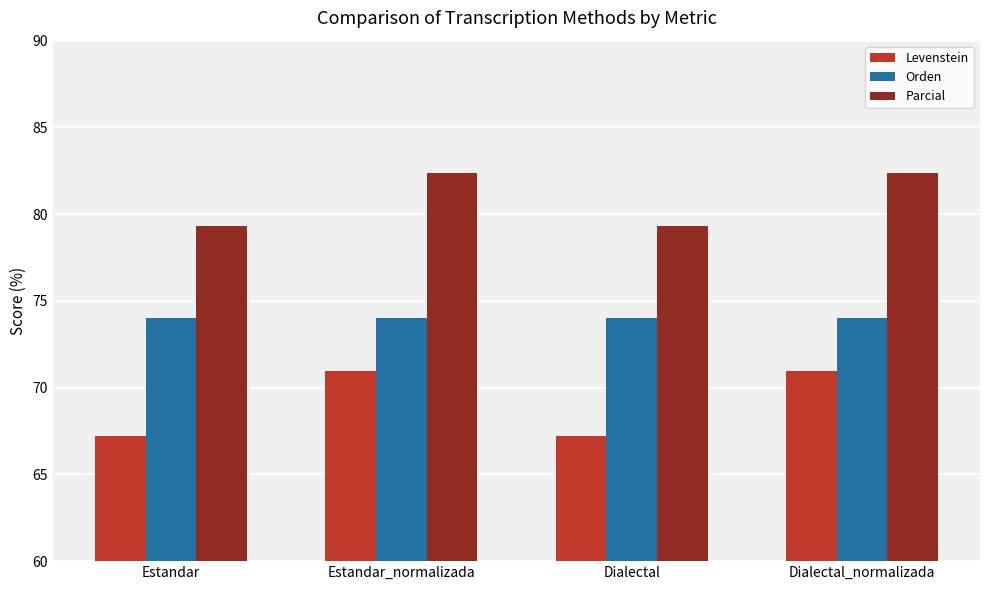

List the series in order of their overall mean, highest first.

Parcial, Orden, Levenstein